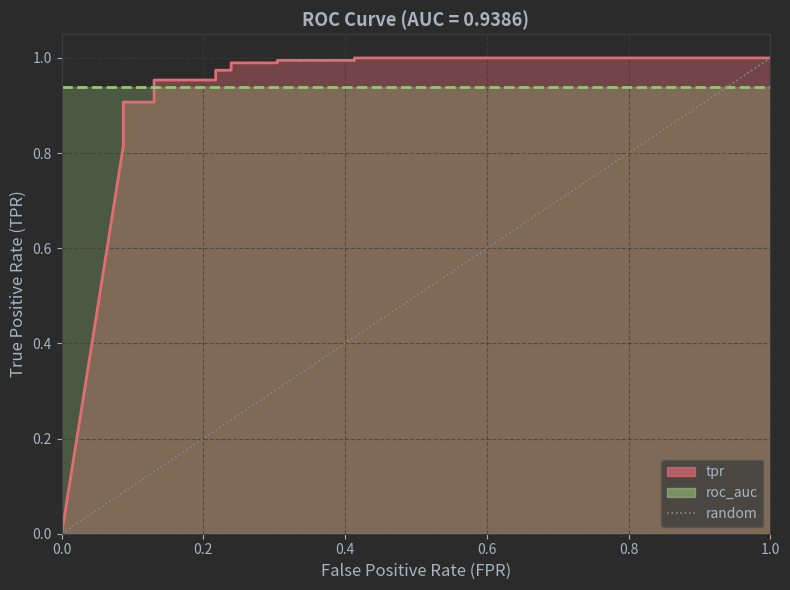

How many values are between 0 and 1?

2